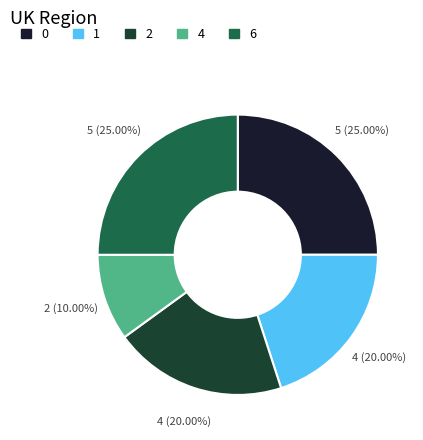

What is the ratio of the value at 2 to the value at 0?

0.8